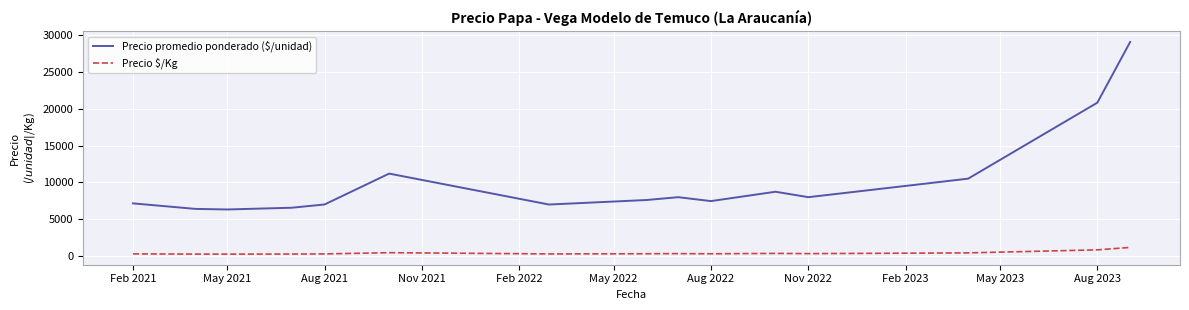

Which series has the largest total across all categories?

Precio promedio ponderado ($/unidad)